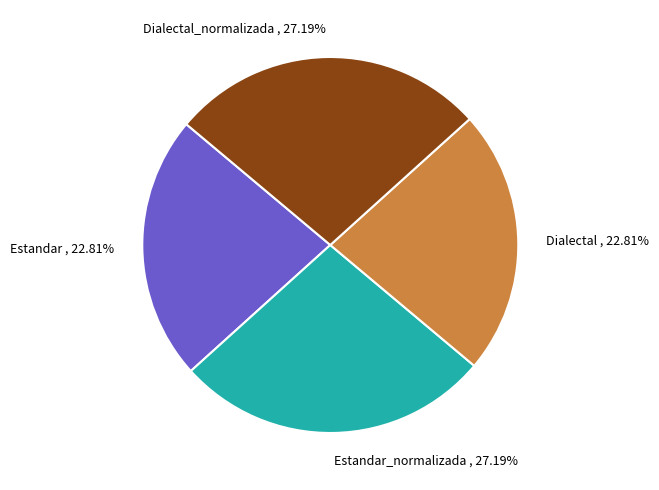

Approximately how many times larger is the value at Dialectal , 22.81% compared to Estandar_normalizada , 27.19%?

0.8